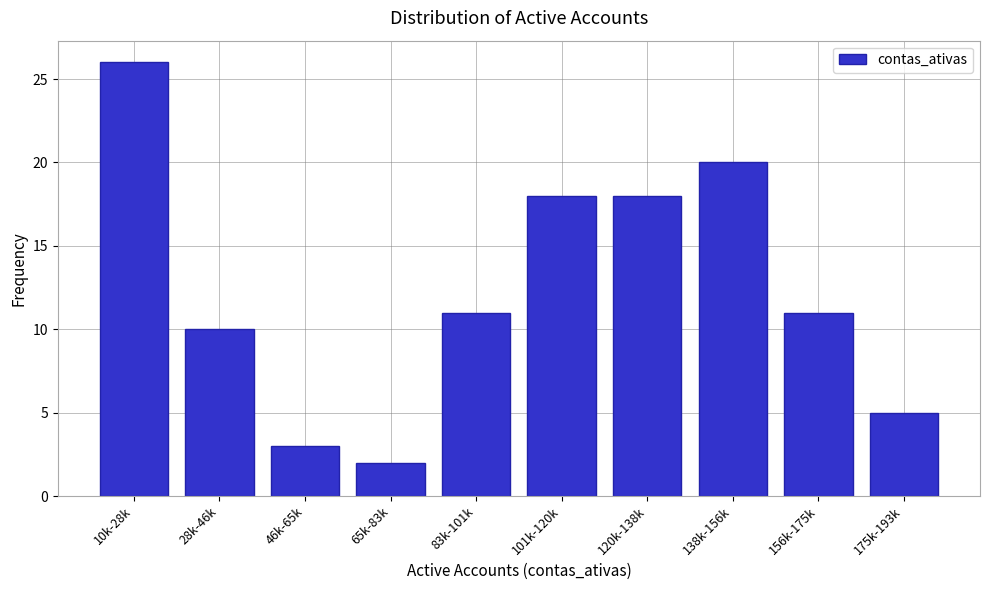

Reading left to right, transcribe all the data shown in this chart.

26	10	3	2	11	18	18	20	11	5